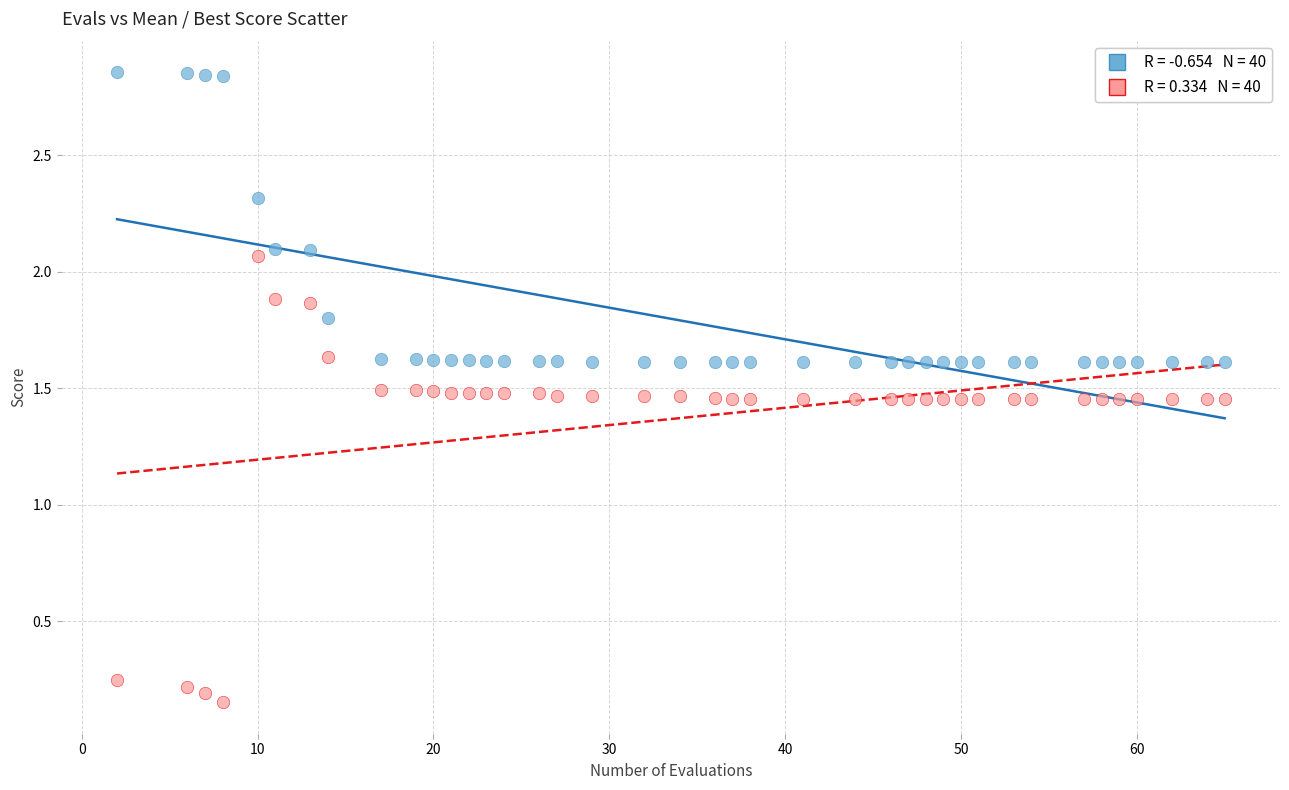

Across all data points, what is the range of X values (max minus min)?

63.0